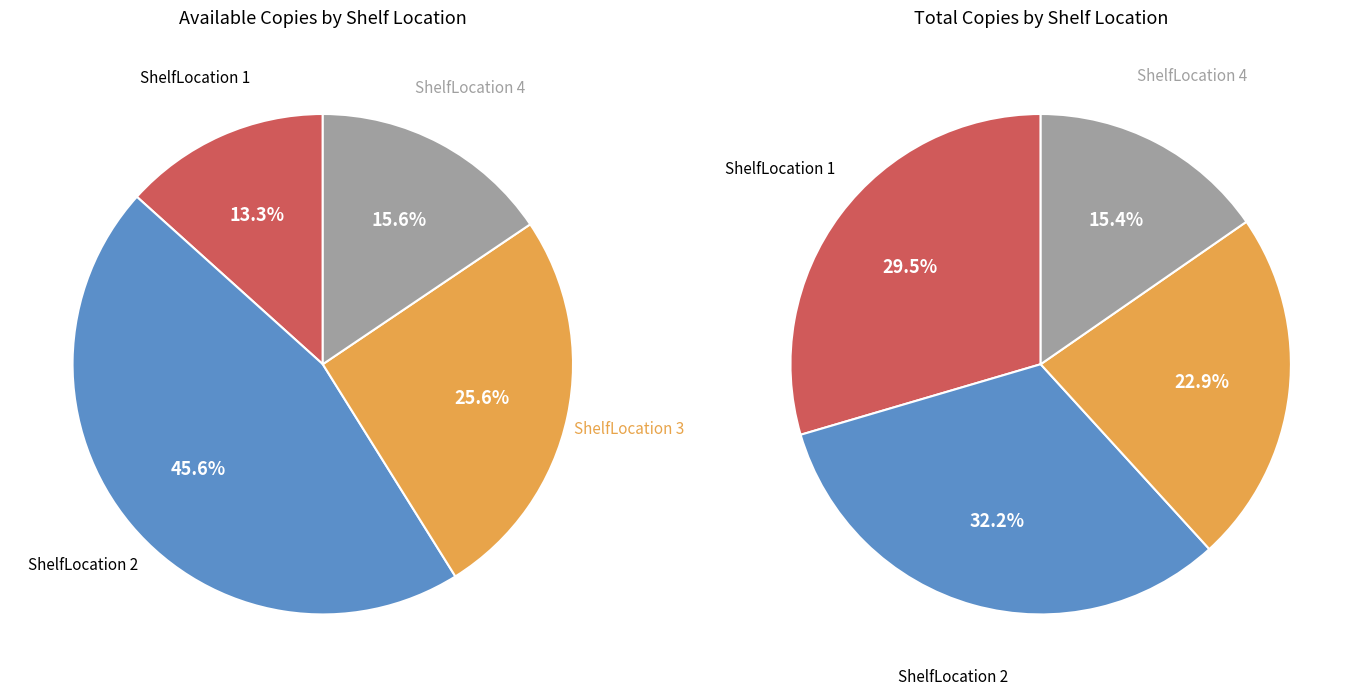

Which series has the widest spread of values?

ShelfLocation 2